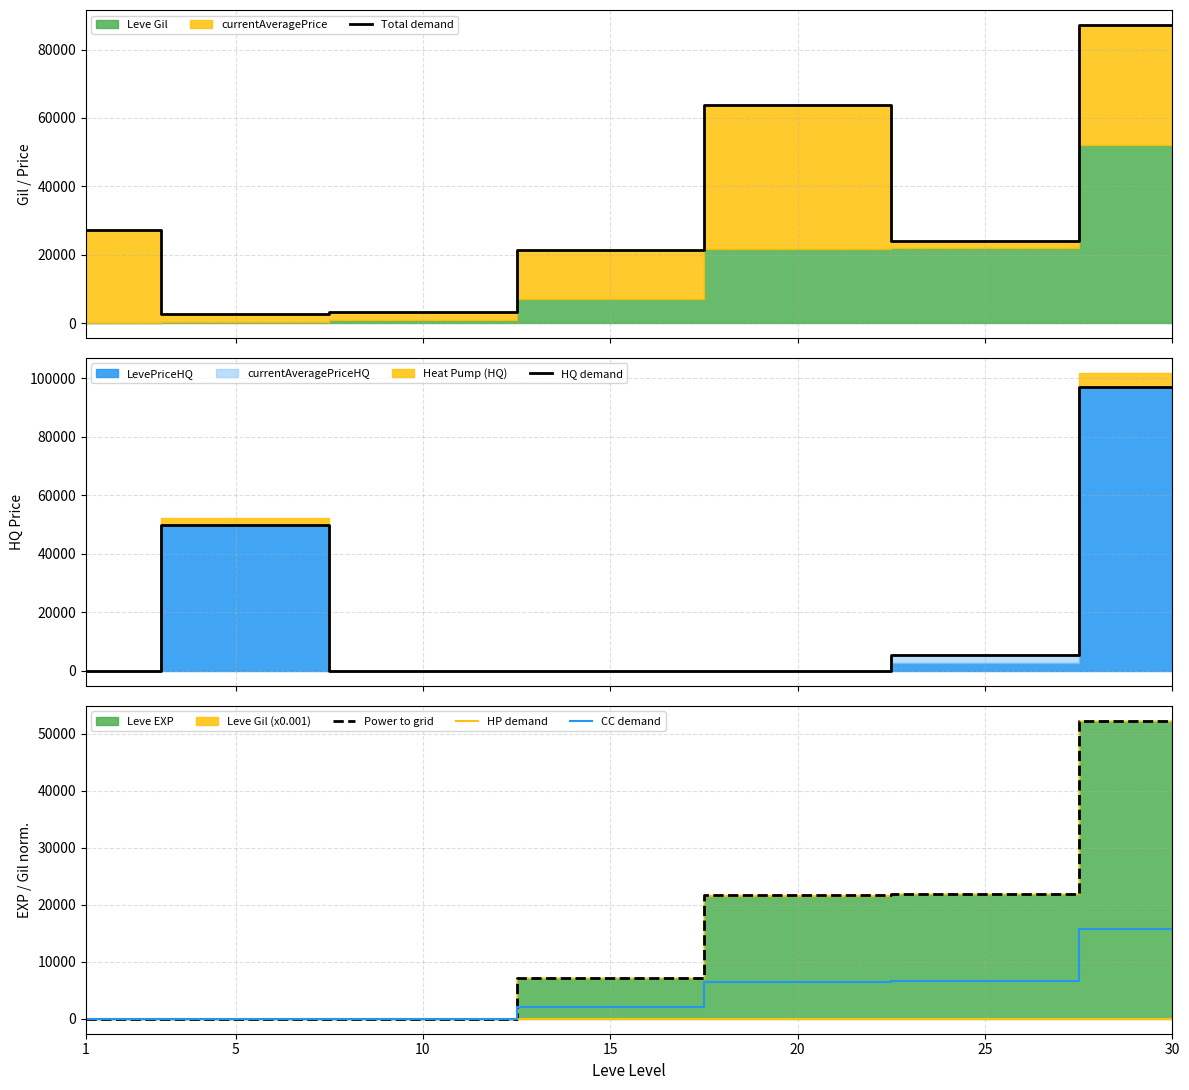

What is the value of the CC demand point at the 4th from the left?

2151.0